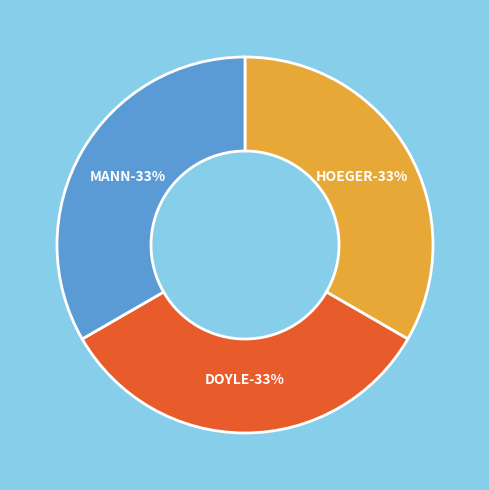

What is the largest slice in the pie chart?

DOYLE